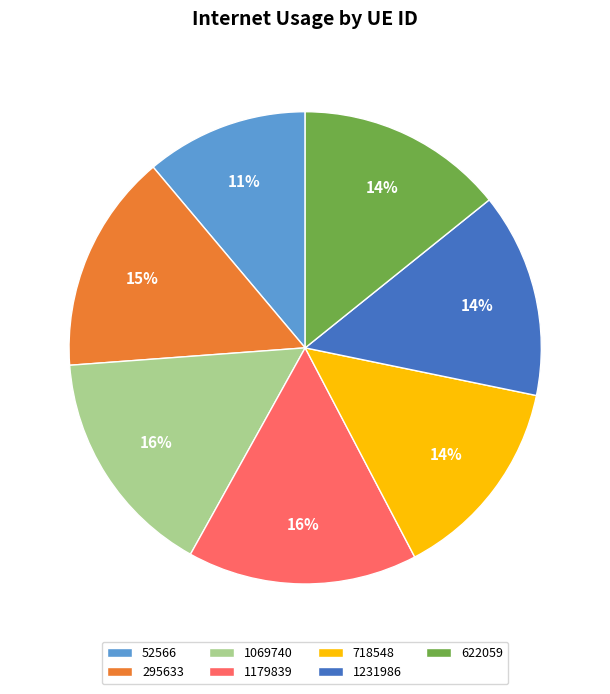

To the nearest percent, what is the difference between the 295633 and 1069740 slice percentages?

1%